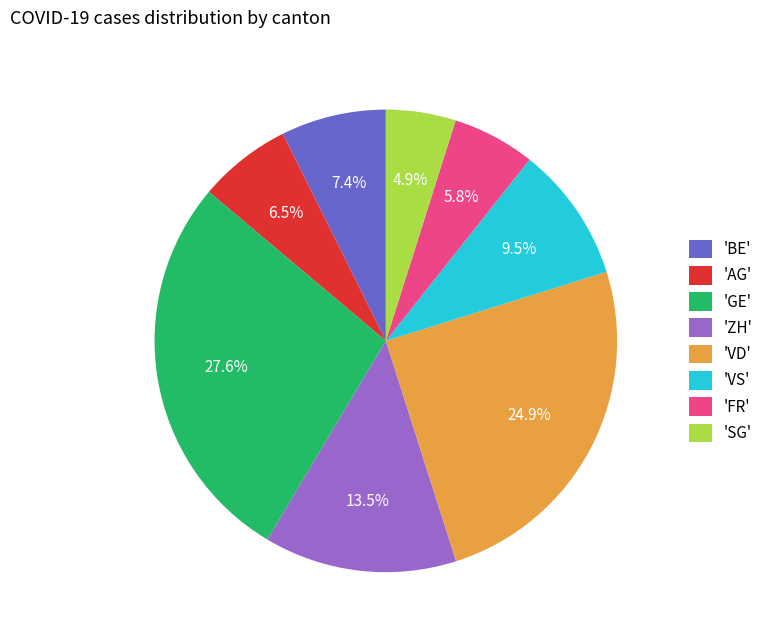

Count the number of slices in the pie.

8